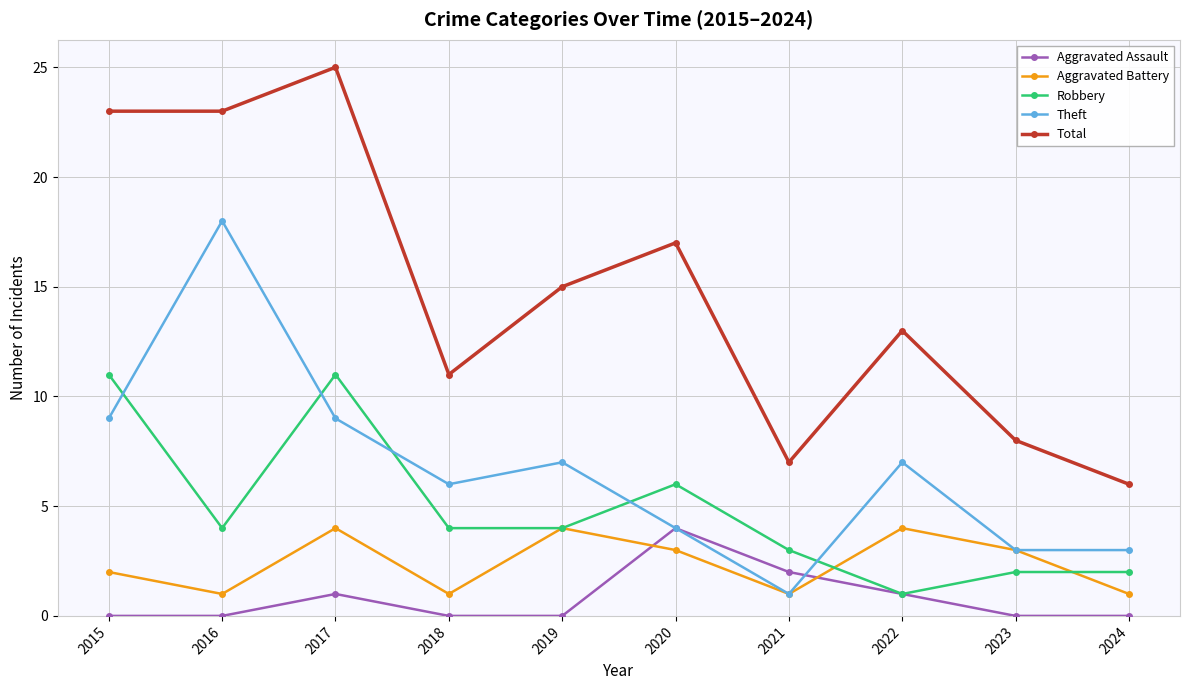

What is the value of the Theft point at the 7th from the left?

1